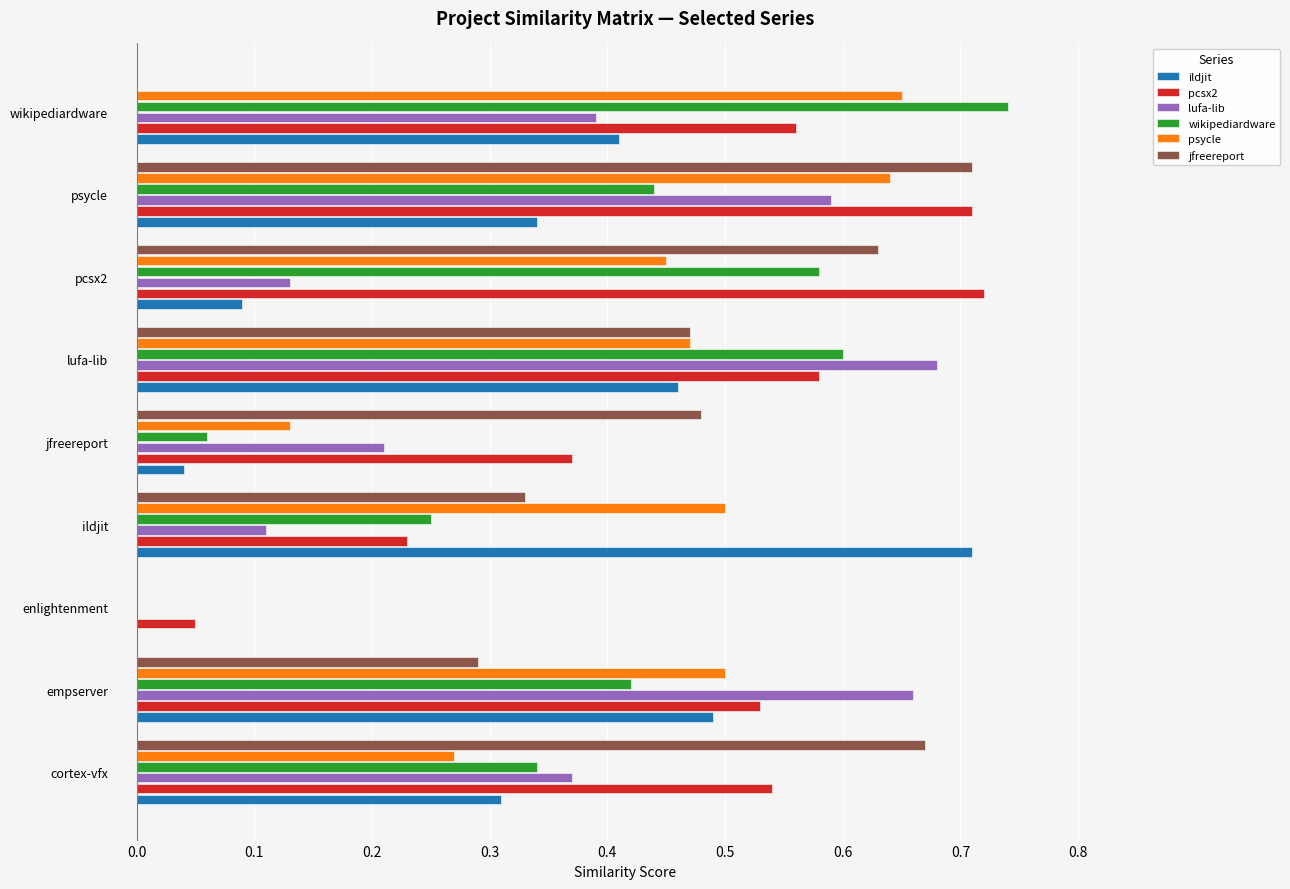

Which label corresponds to the largest value in the chart?

wikipediardware